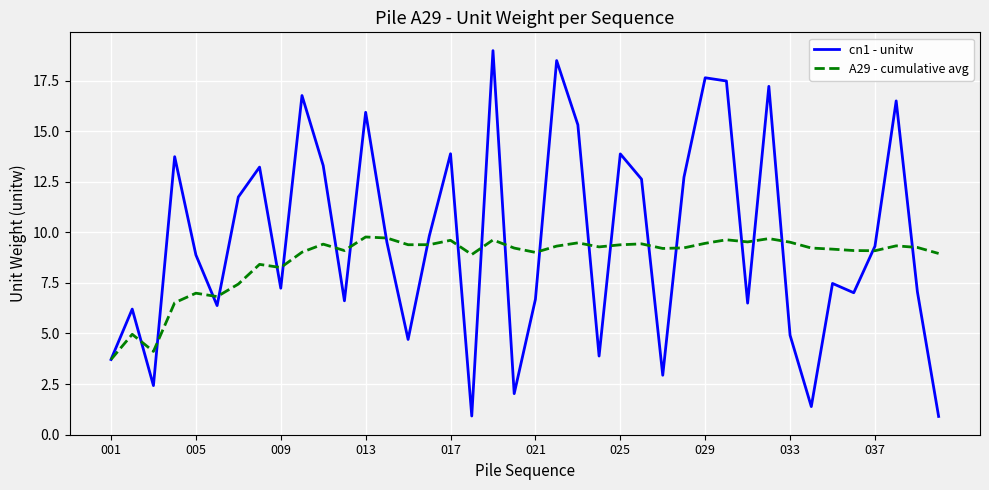

List the series in order of their overall mean, highest first.

cn1 - unitw, A29 - cumulative avg